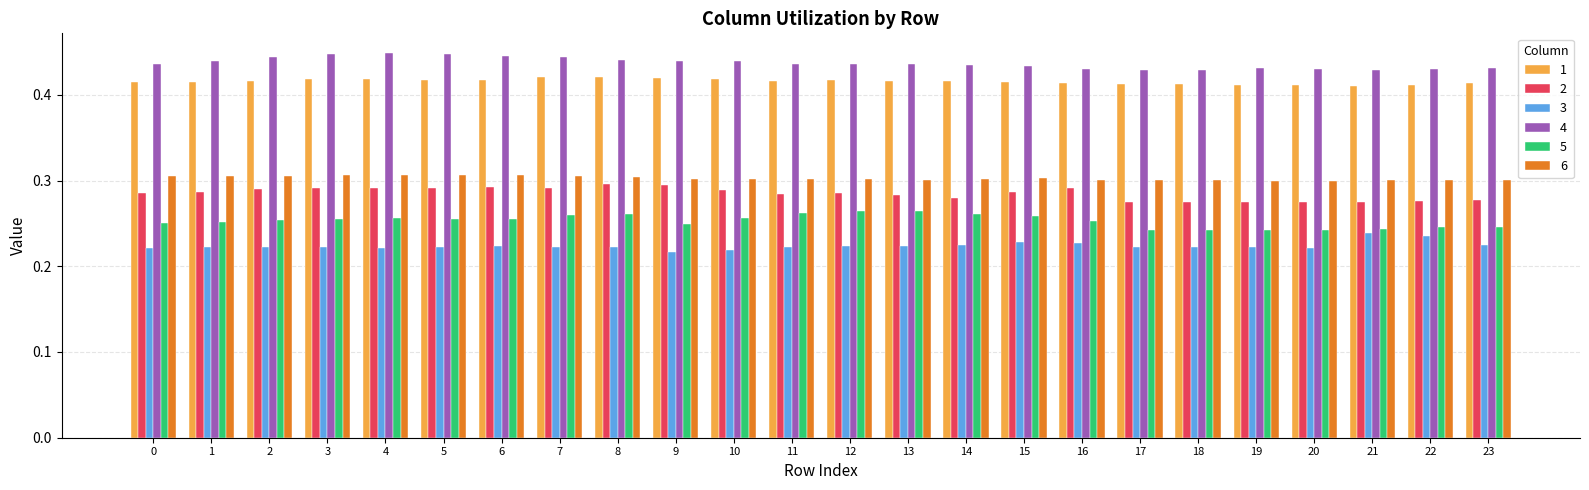

How many 1 values are between 0 and 1?

24